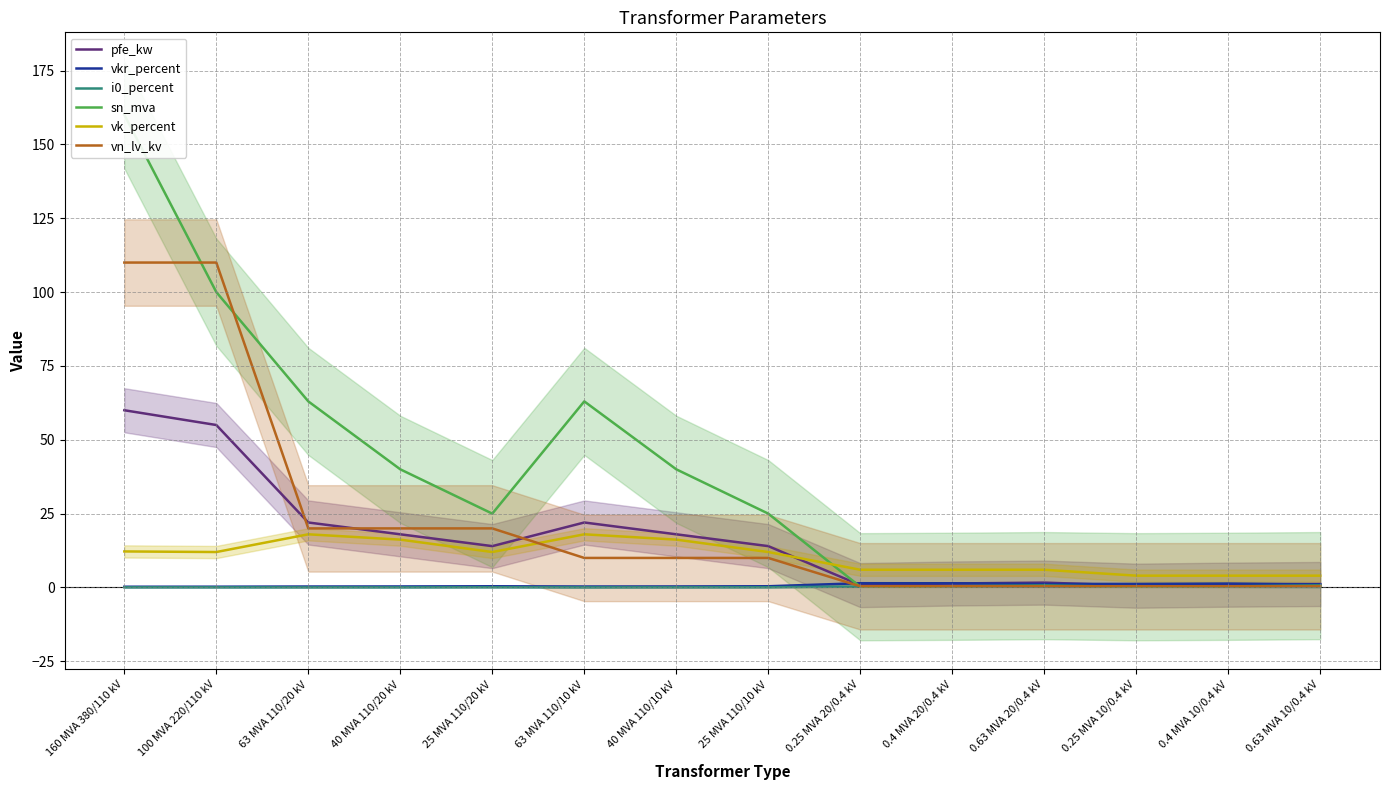

What is the value of the vkr_percent point at the 14th from the left?

1.1